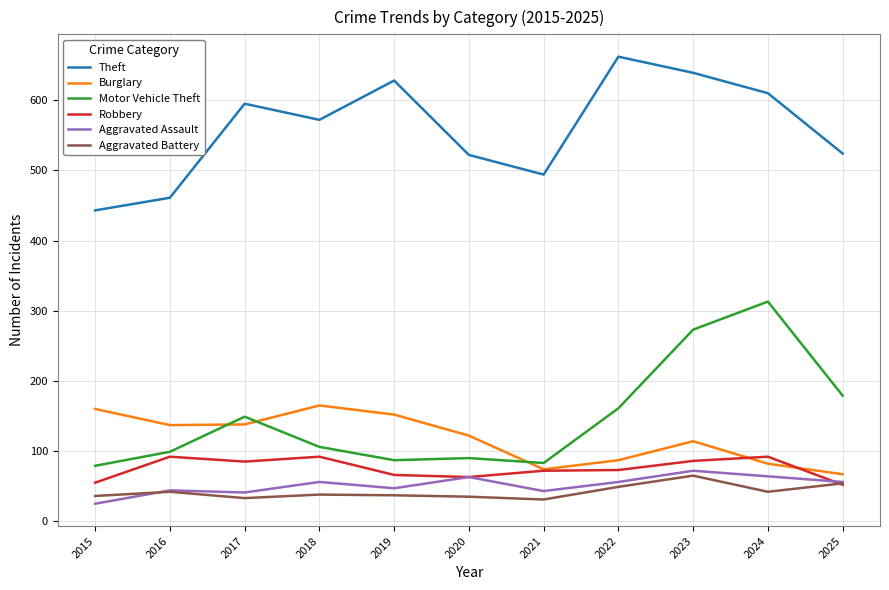

What is the difference between the highest and lowest values at 2022?

613